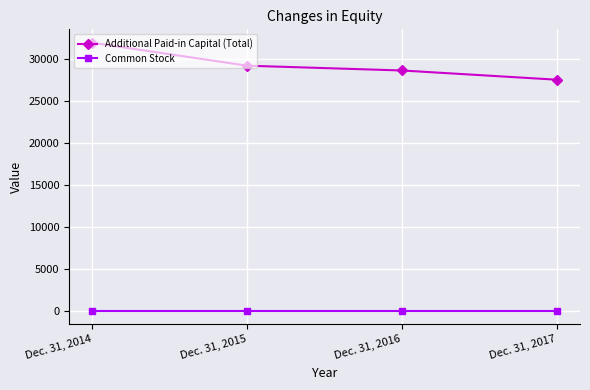

List the labels in order of Additional Paid-in Capital (Total) value, smallest first.

Dec. 31, 2017, Dec. 31, 2016, Dec. 31, 2015, Dec. 31, 2014